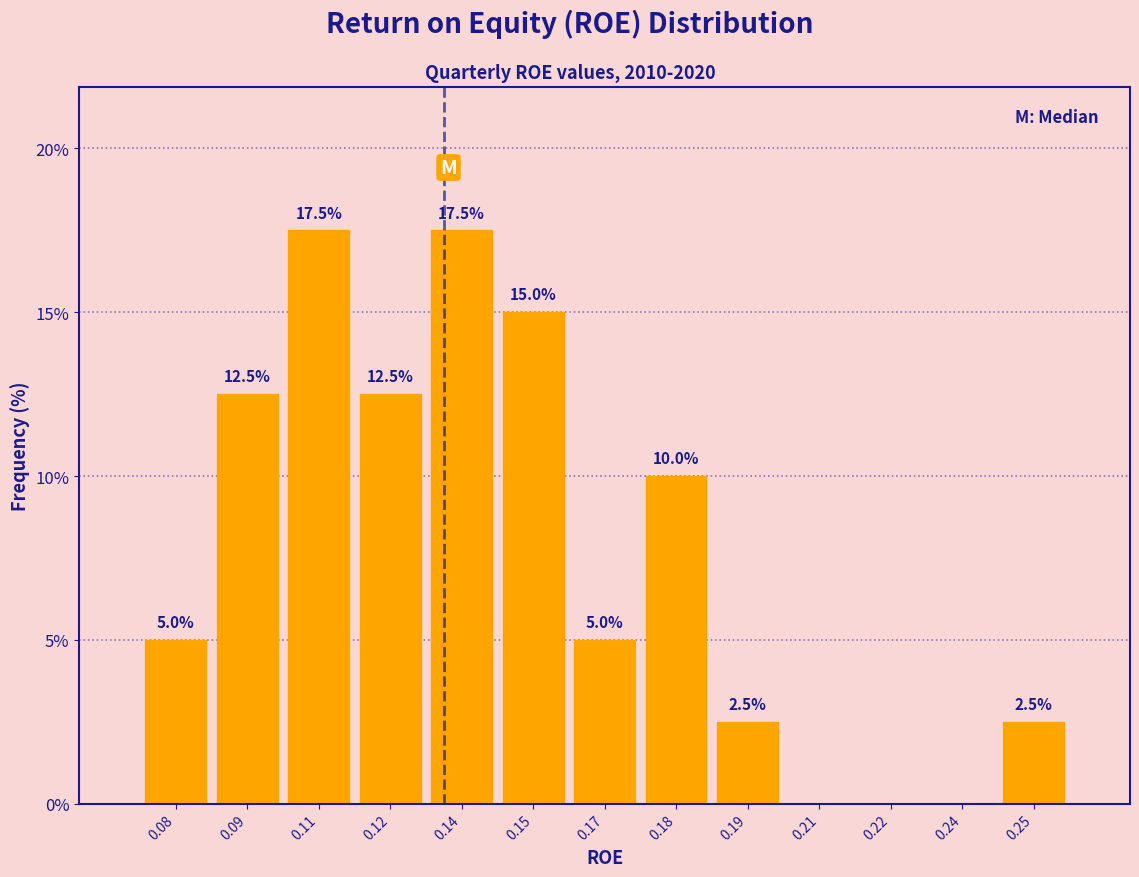

Reading left to right, extract all data points from this chart.

0.08=5.0	0.09=12.5	0.11=17.5	0.12=12.5	0.14=17.5	0.15=15.0	0.17=5.0	0.18=10.0	0.19=2.5	0.21=0.0	0.22=0.0	0.24=0.0	0.25=2.5